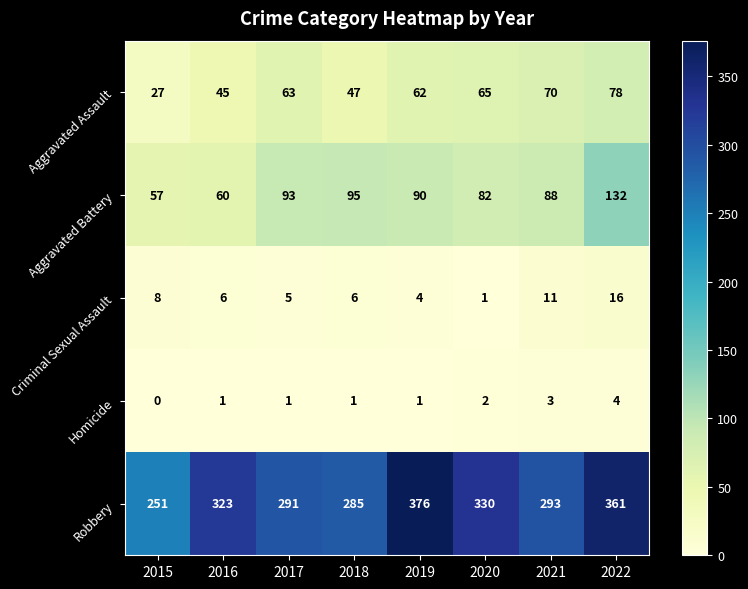

At which label does Aggravated Battery first exceed 90?

2017